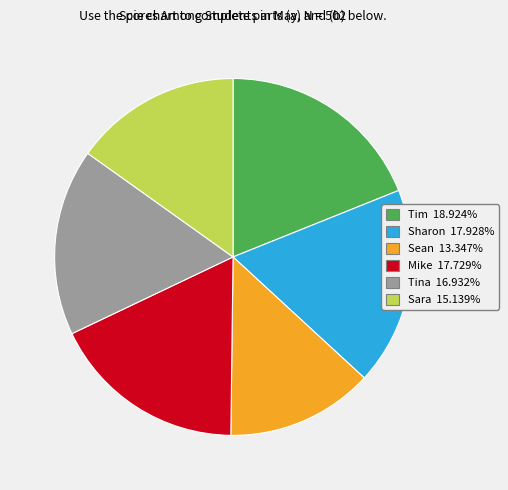

Is there any slice that represents more than half of the pie?

No